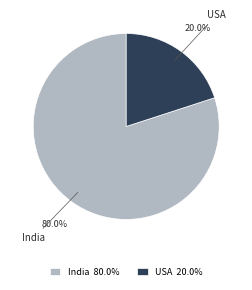

What is the ratio of the value at India to the value at USA?

4.0